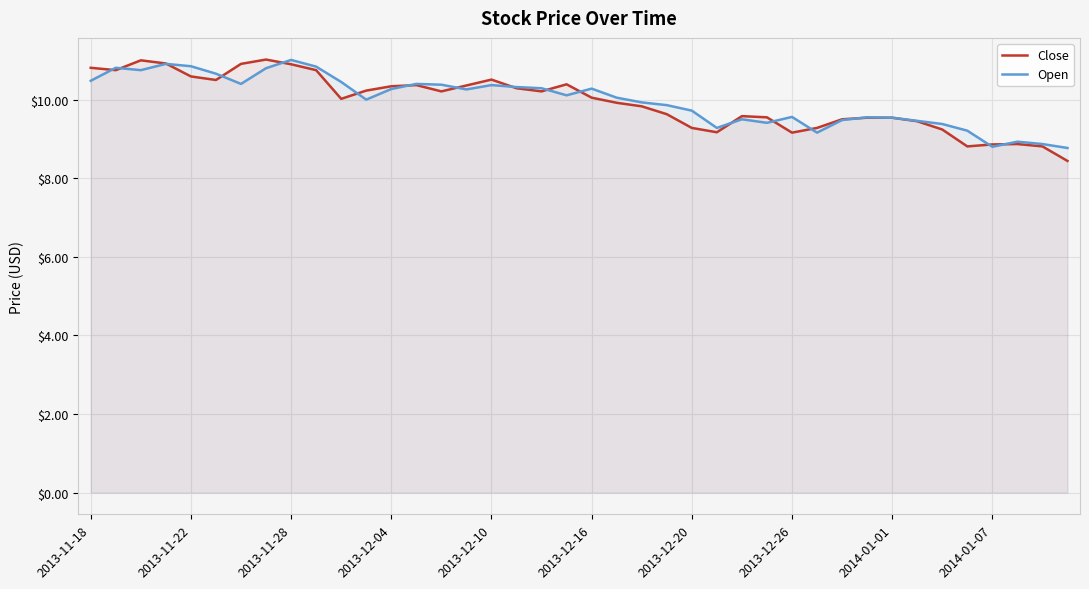

Which series has the widest spread of values?

Close